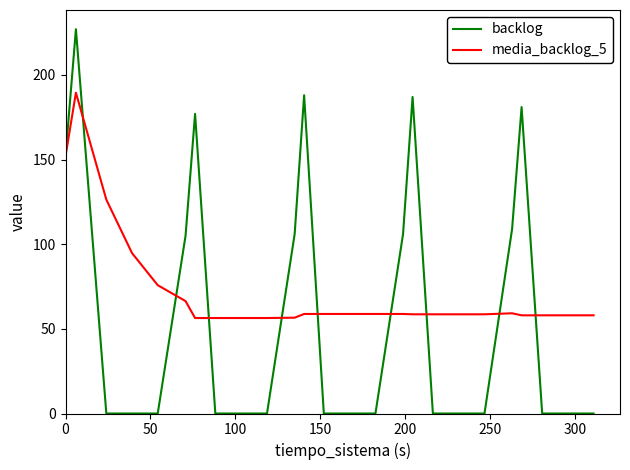

List the series in order of their peak value, lowest first.

media_backlog_5, backlog